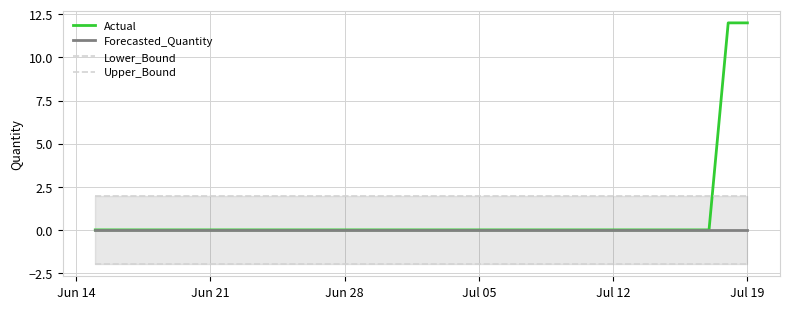

Is it true that Actual equals 0 at Jul 05?

True